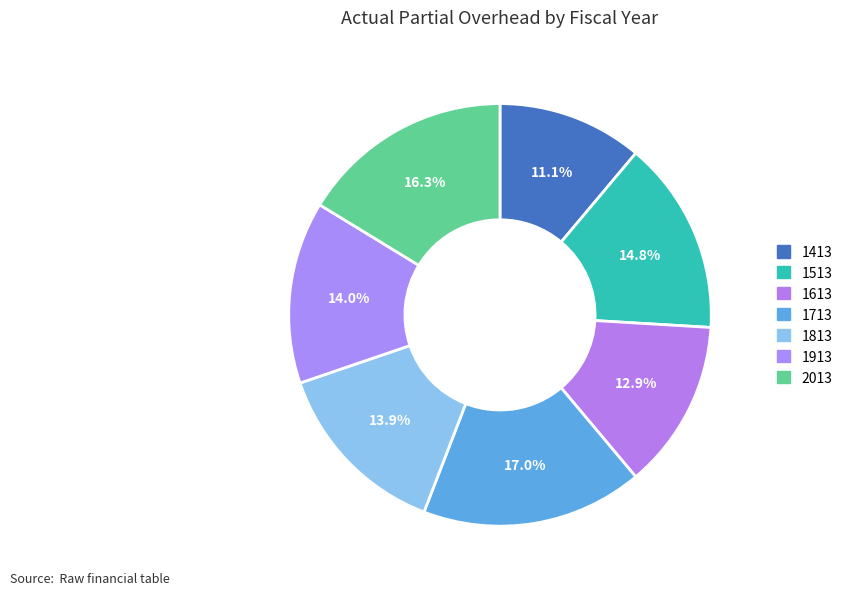

Is it true that 1713 is 5% of the pie?

False